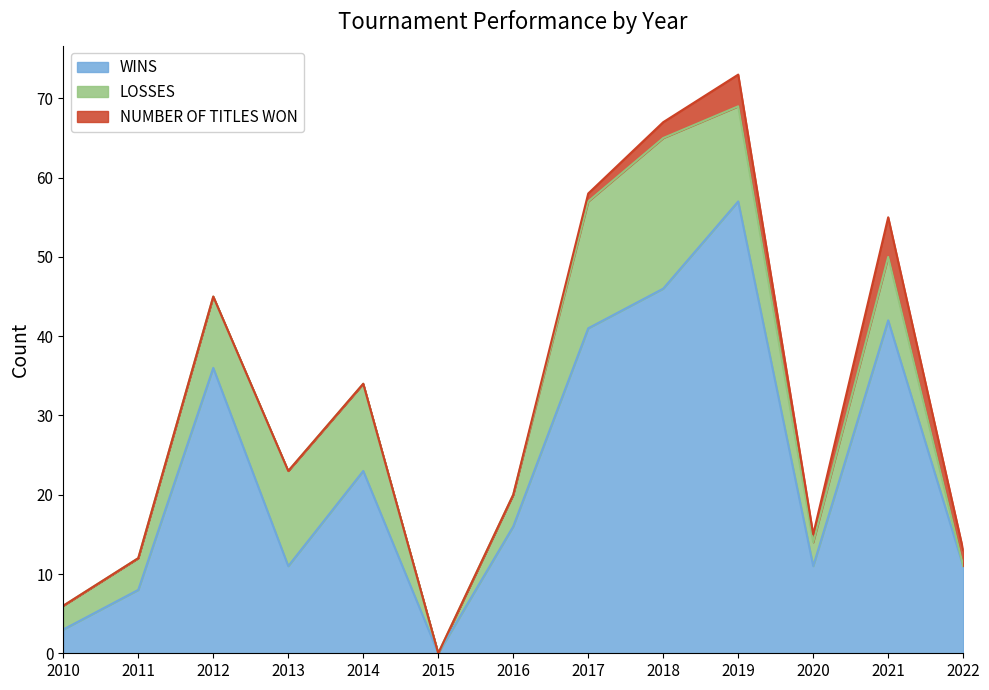

The NUMBER OF TITLES WON series shows 3 at 2022. True or false?

False